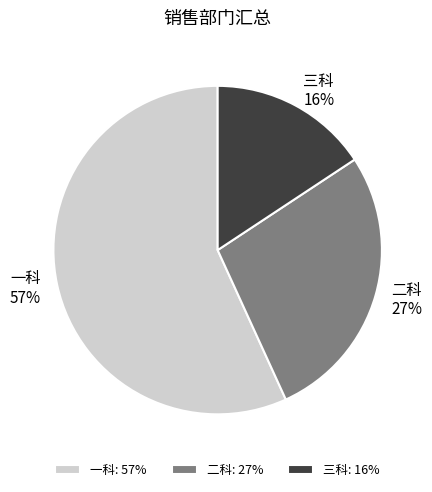

To the nearest percent, what percentage of the pie is 二科?

27%